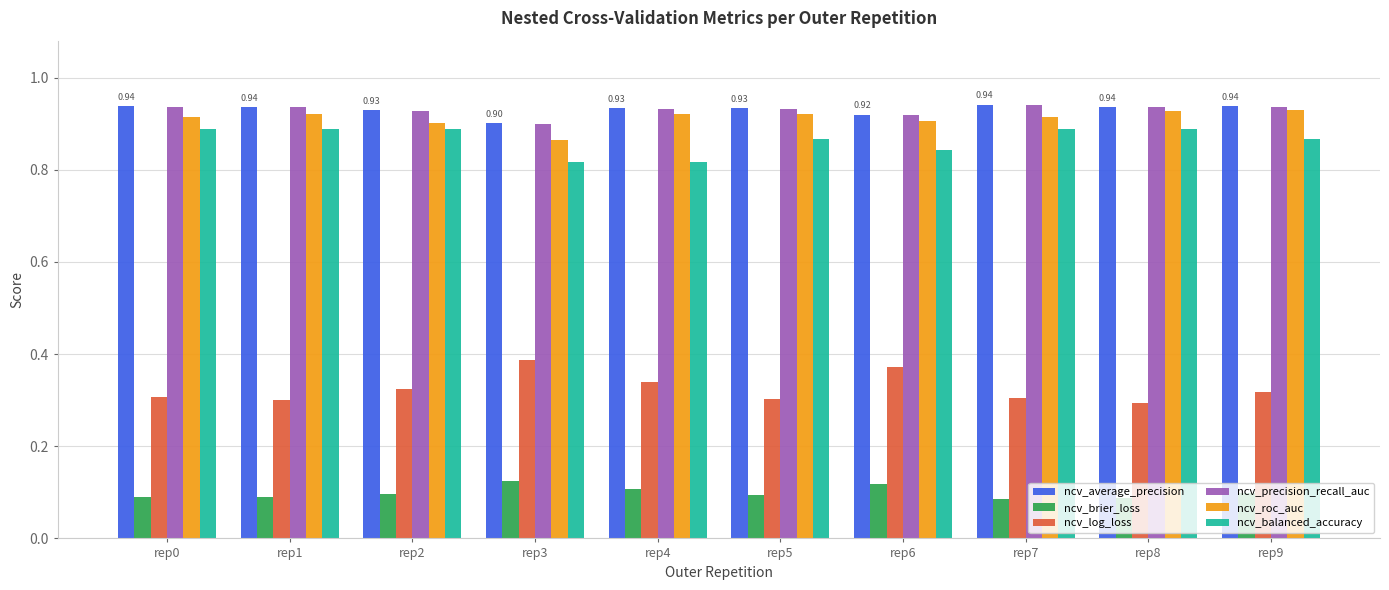

Which series has the widest spread of values?

ncv_log_loss